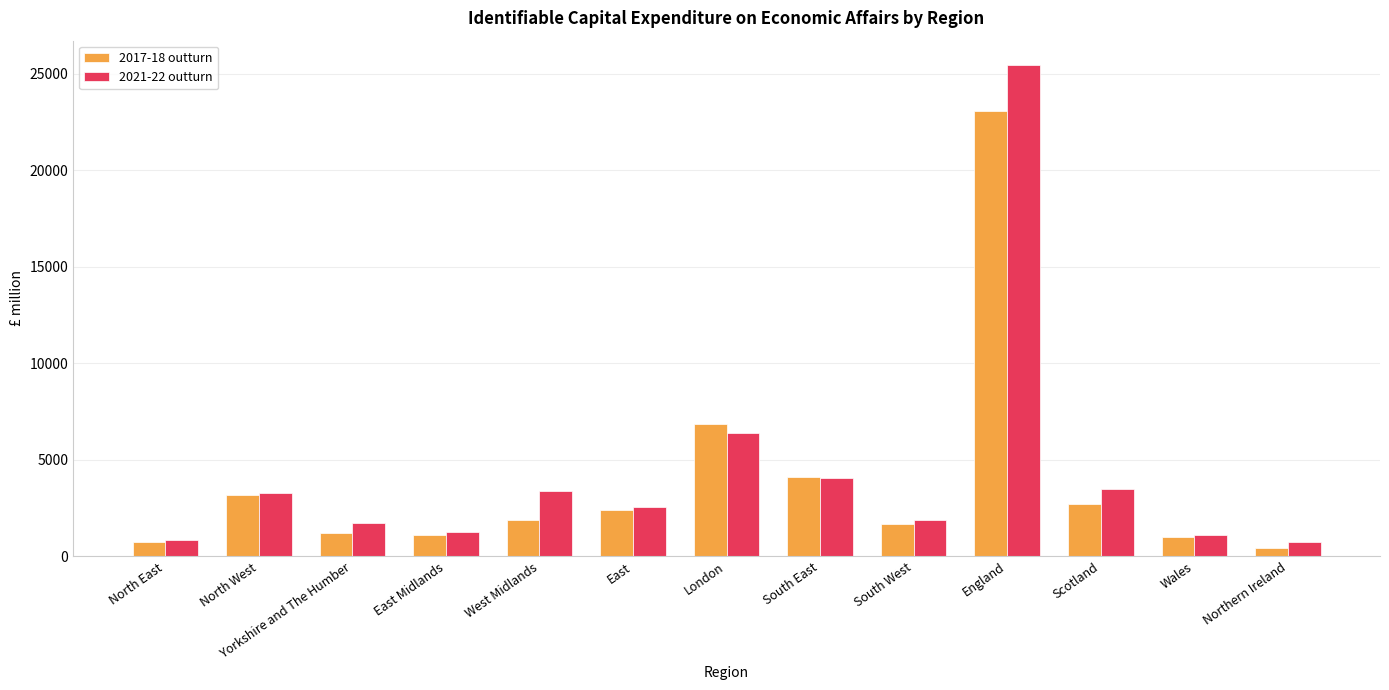

The value of 2021-22 outturn at East is 1460. True or false?

False